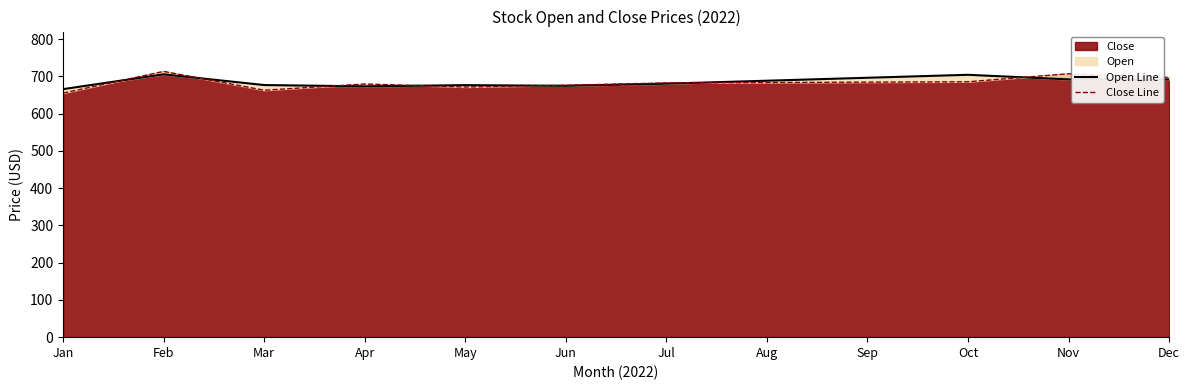

List the series in order of their peak value, highest first.

Close Line, Open Line